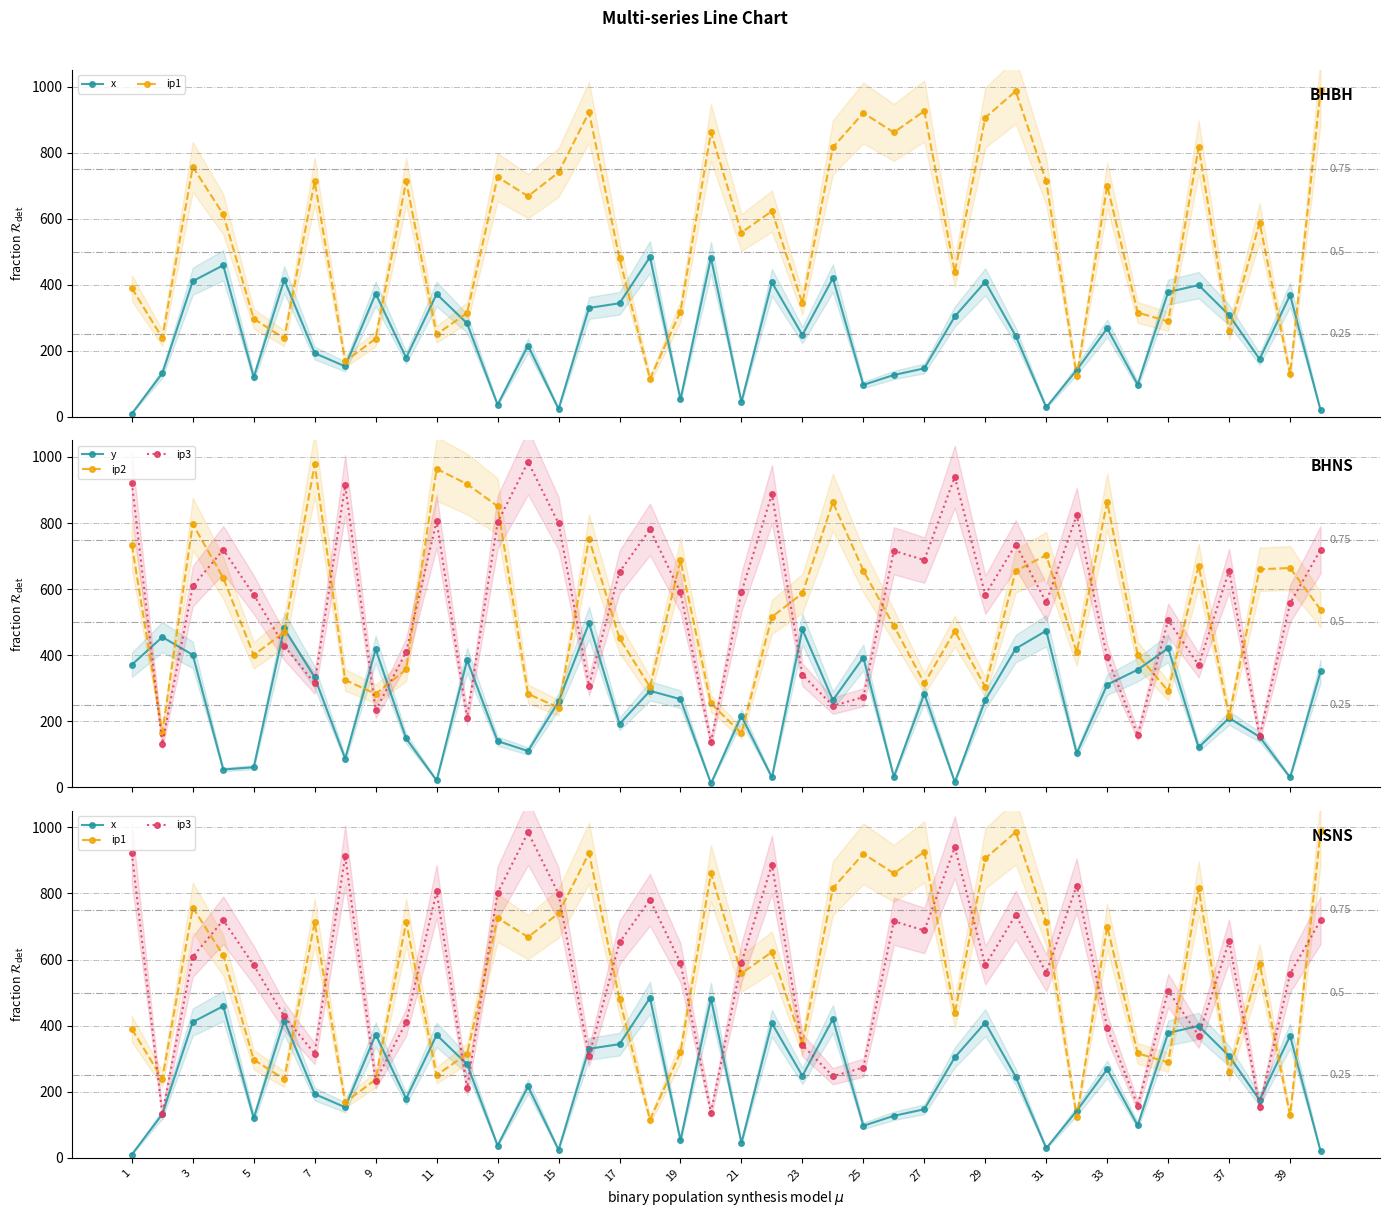

What are all the series names shown in the legend?

x, ip1, y, ip2, ip3